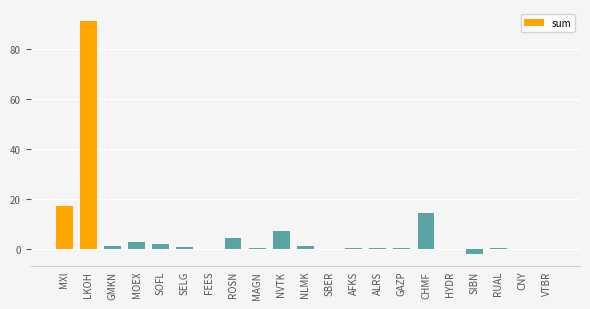

What value does the data have at RUAL?

0.3